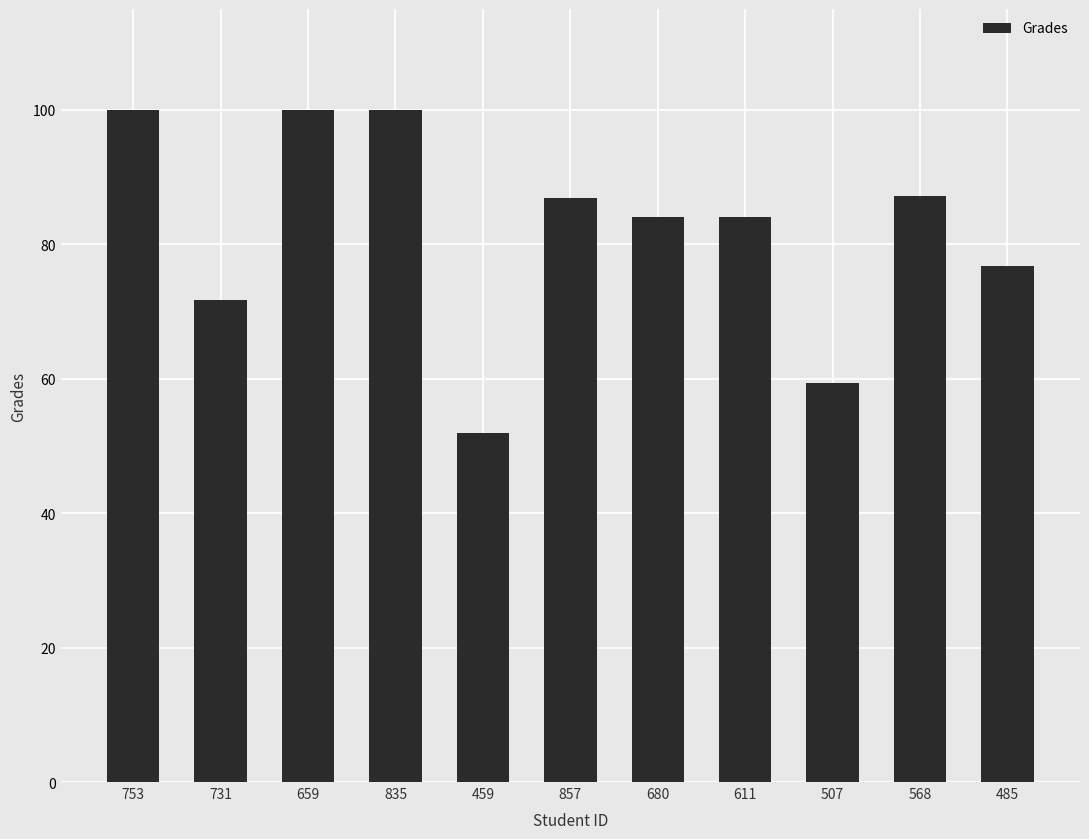

At which category does the chart reach its minimum across all series?

459